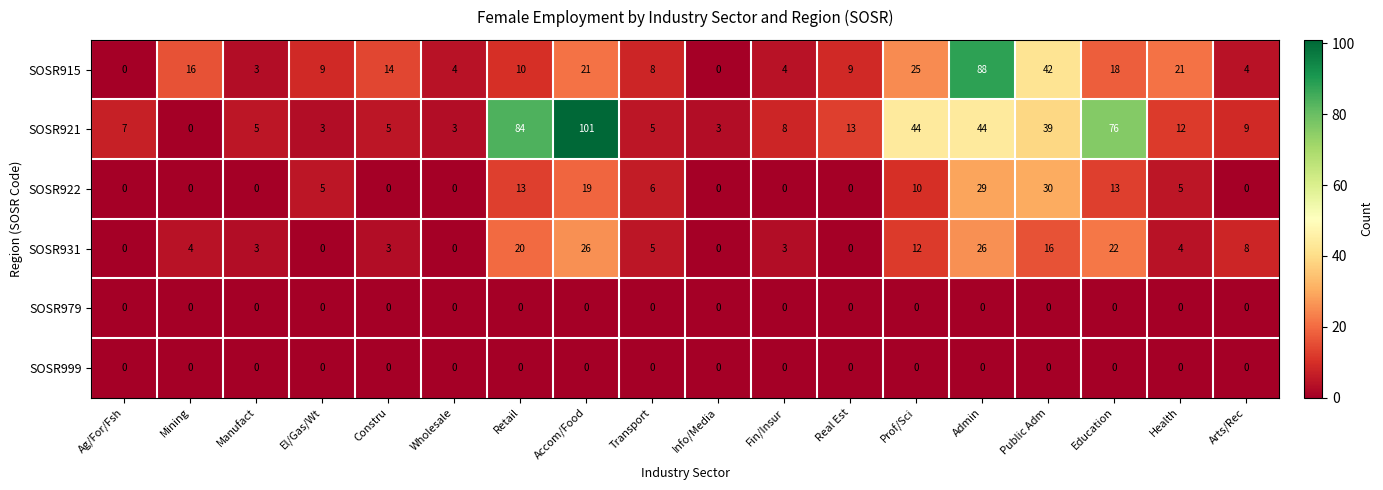

What is the difference between the SOSR922 values at Retail and El/Gas/Wt?

8